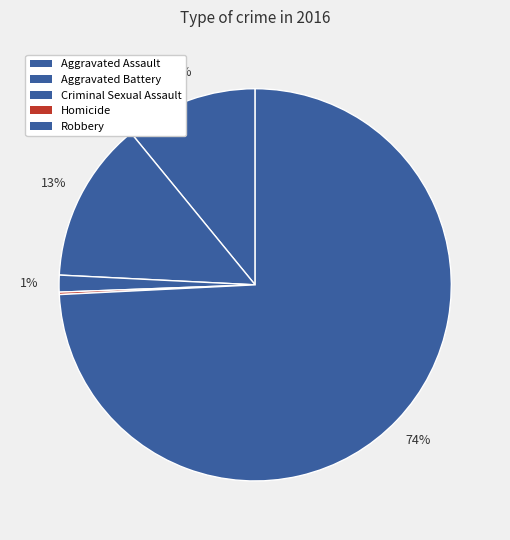

How many slices are in this pie chart?

5